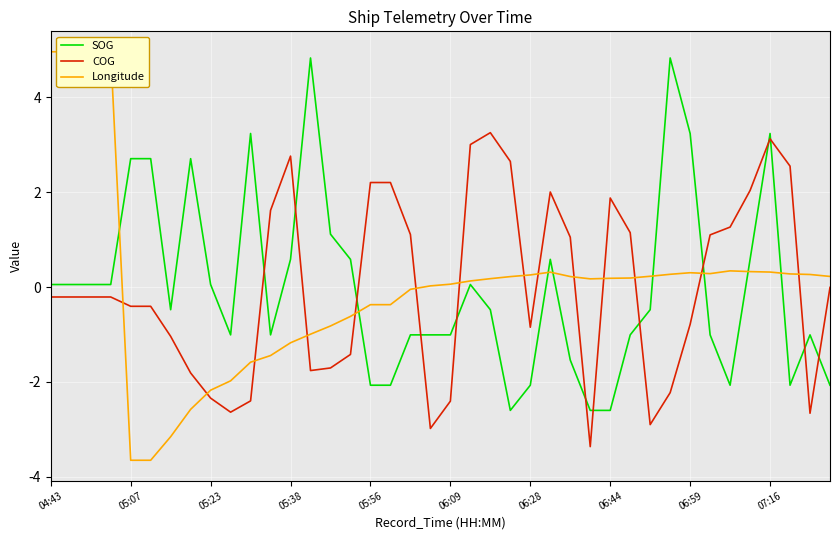

True or false: Longitude and COG cross at least once.

True